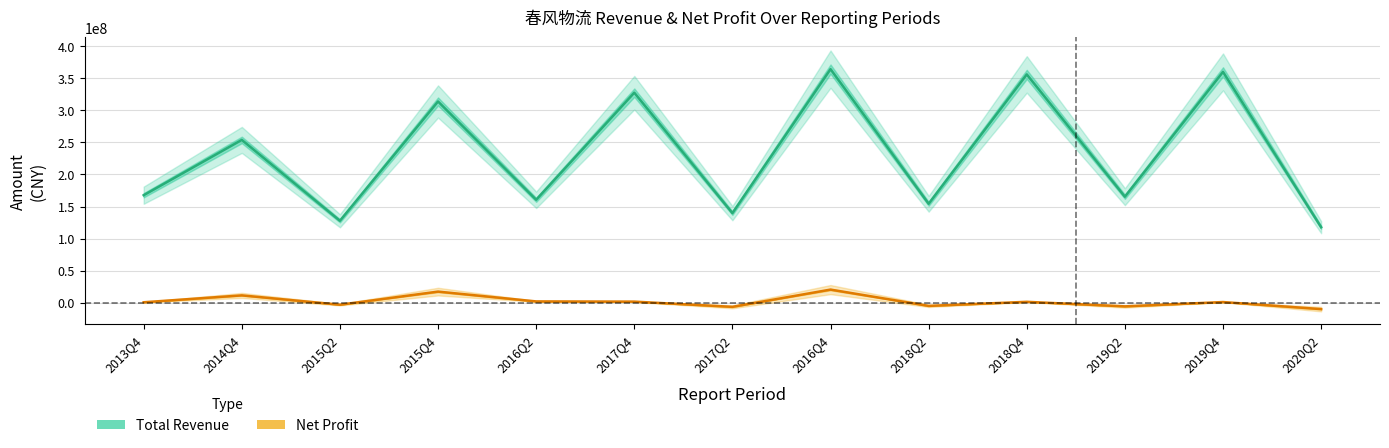

The value of Total Revenue at 2017Q4 is 327583332.1. True or false?

True